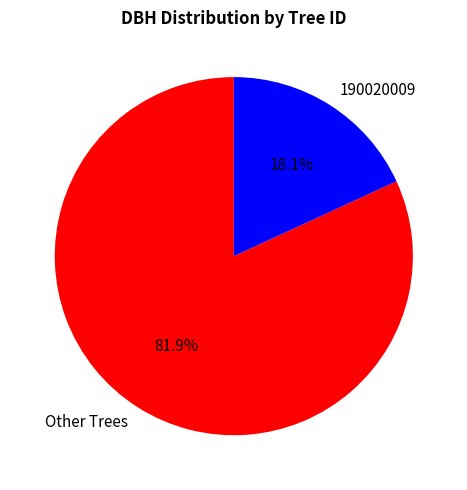

To the nearest percent, what is the difference between the largest and smallest slice percentages?

64%